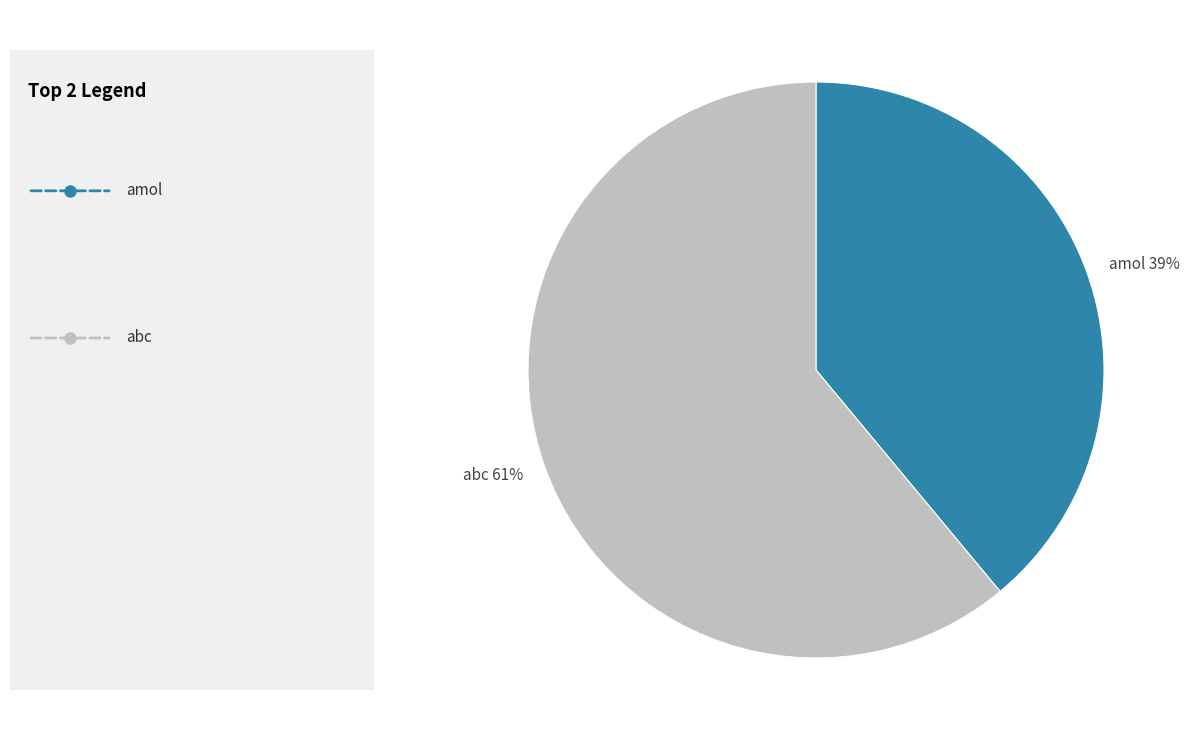

Is the sum of amol and abc greater than half?

Yes